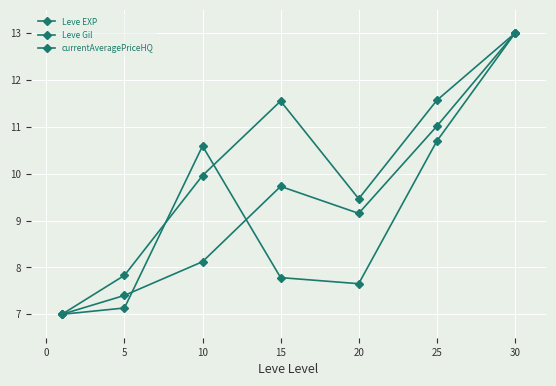

How many data points in Leve EXP are above 9?

4